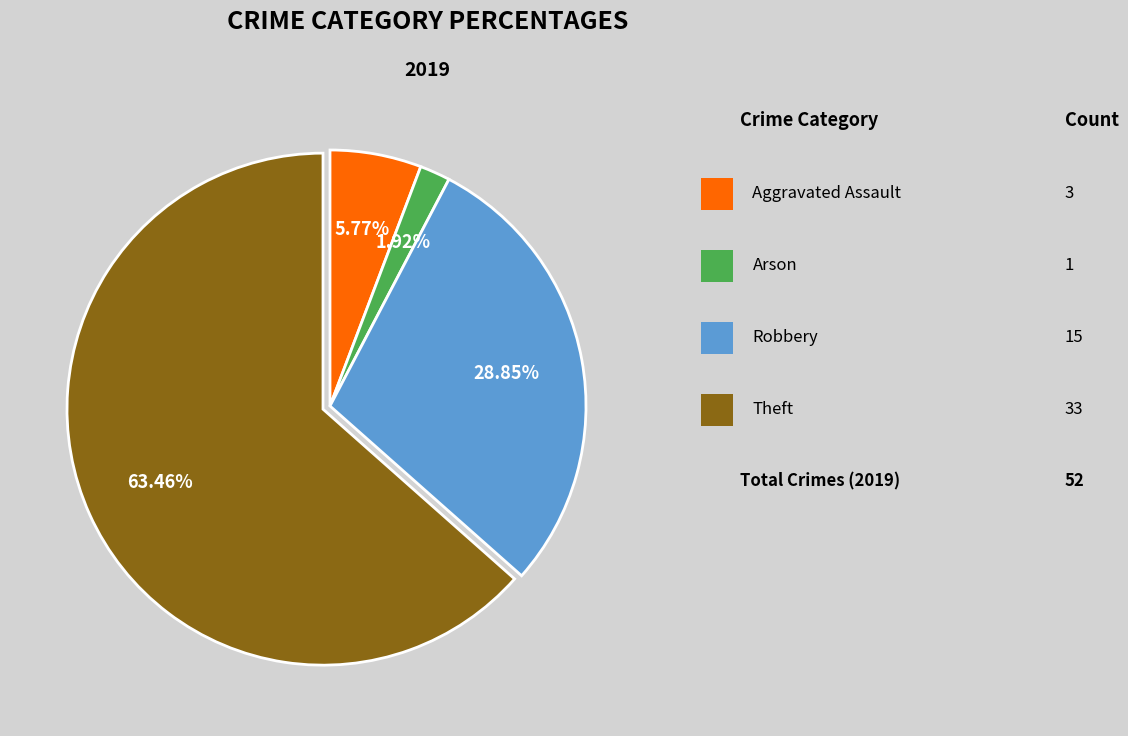

Is there any slice that represents more than half of the pie?

Yes